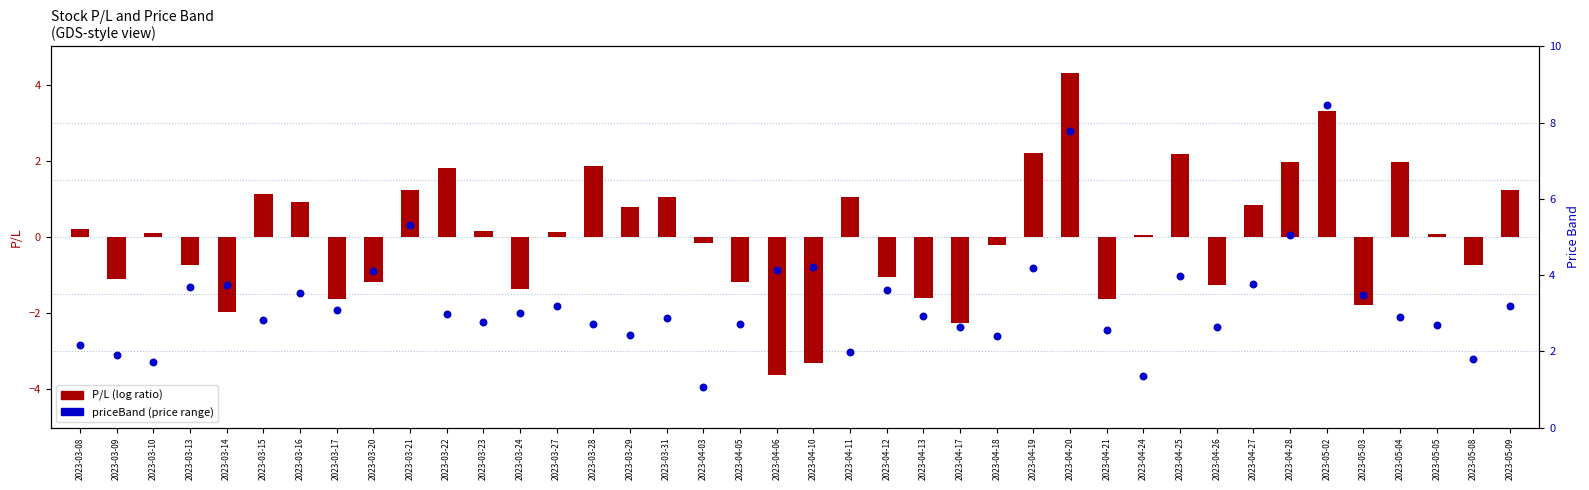

Which series has the widest spread of Y values?

P/L (log ratio)